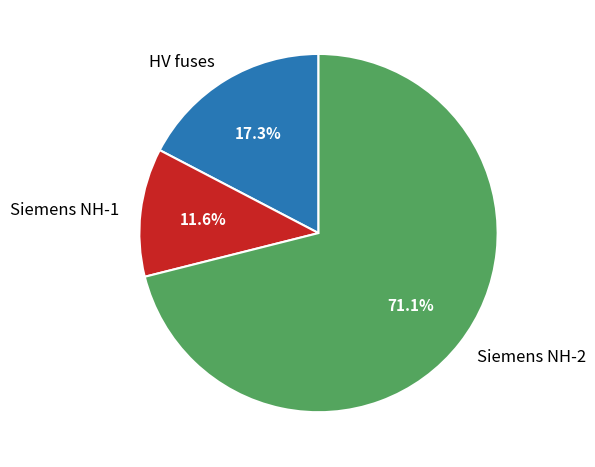

Is there a majority slice in this chart?

Yes